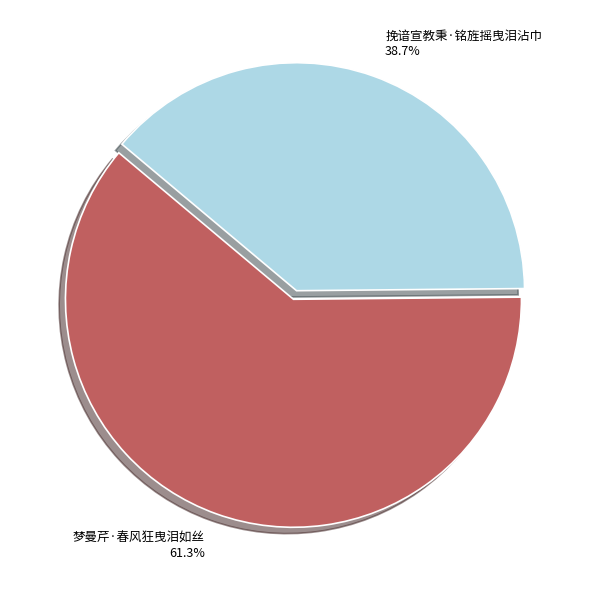

The 梦曼芹·春风狂曳泪如丝 slice represents 54% of the pie. True or false?

False